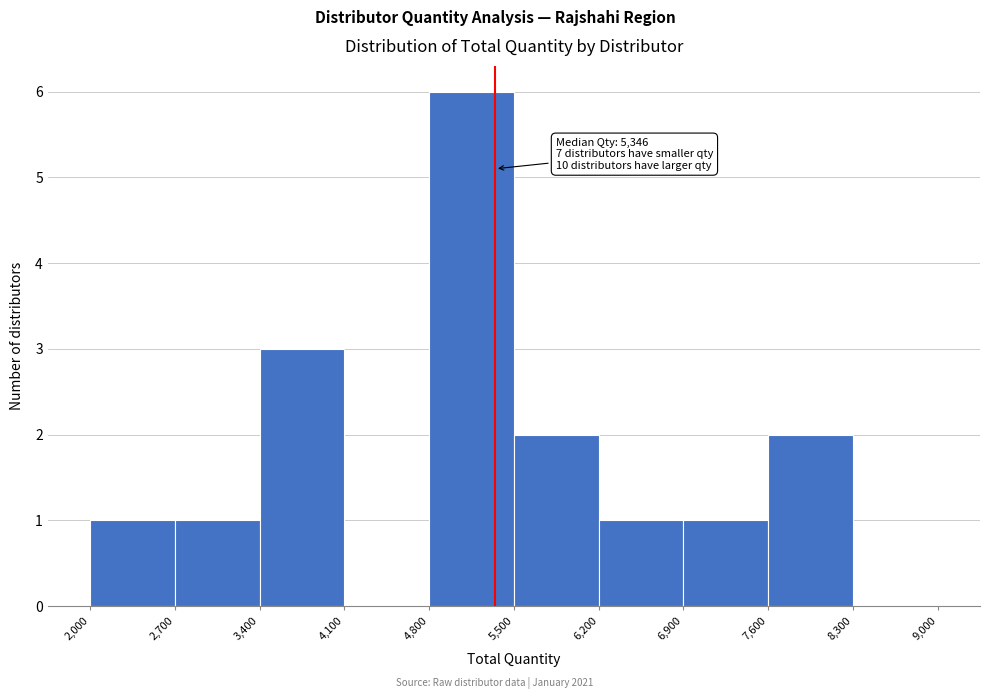

Which range on the x-axis has the tallest bar?

4,800 to 5,500